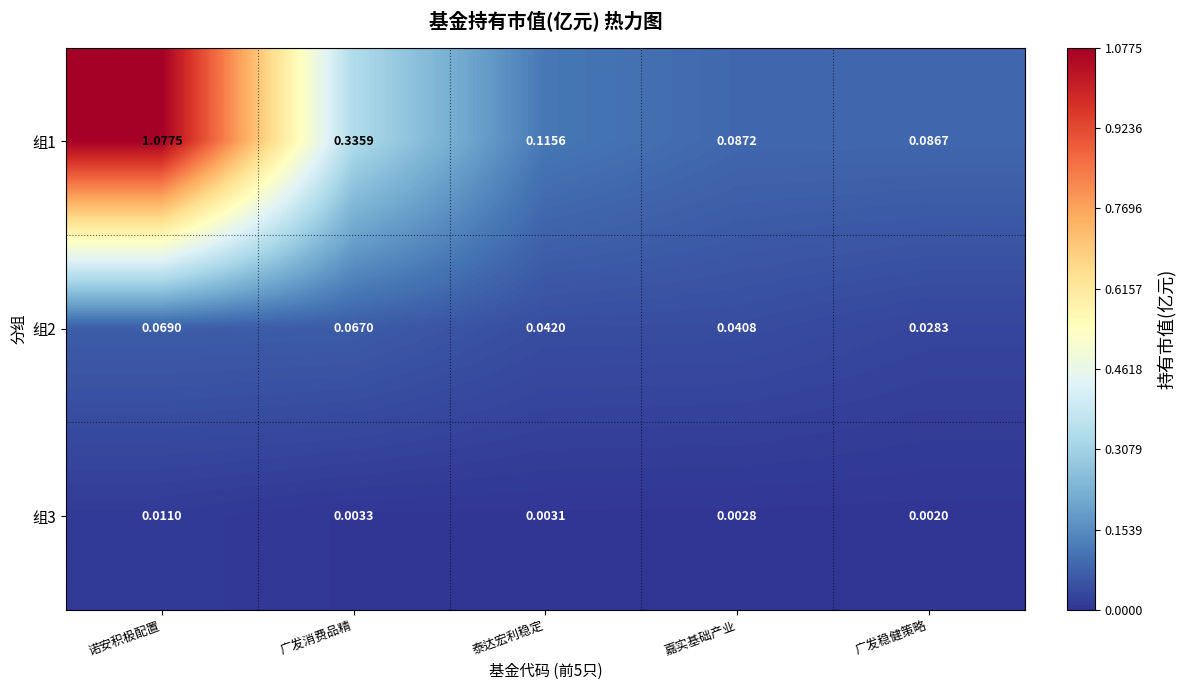

Between 诺安积极配置 and 嘉实基础产业, which series saw the biggest shift?

组1